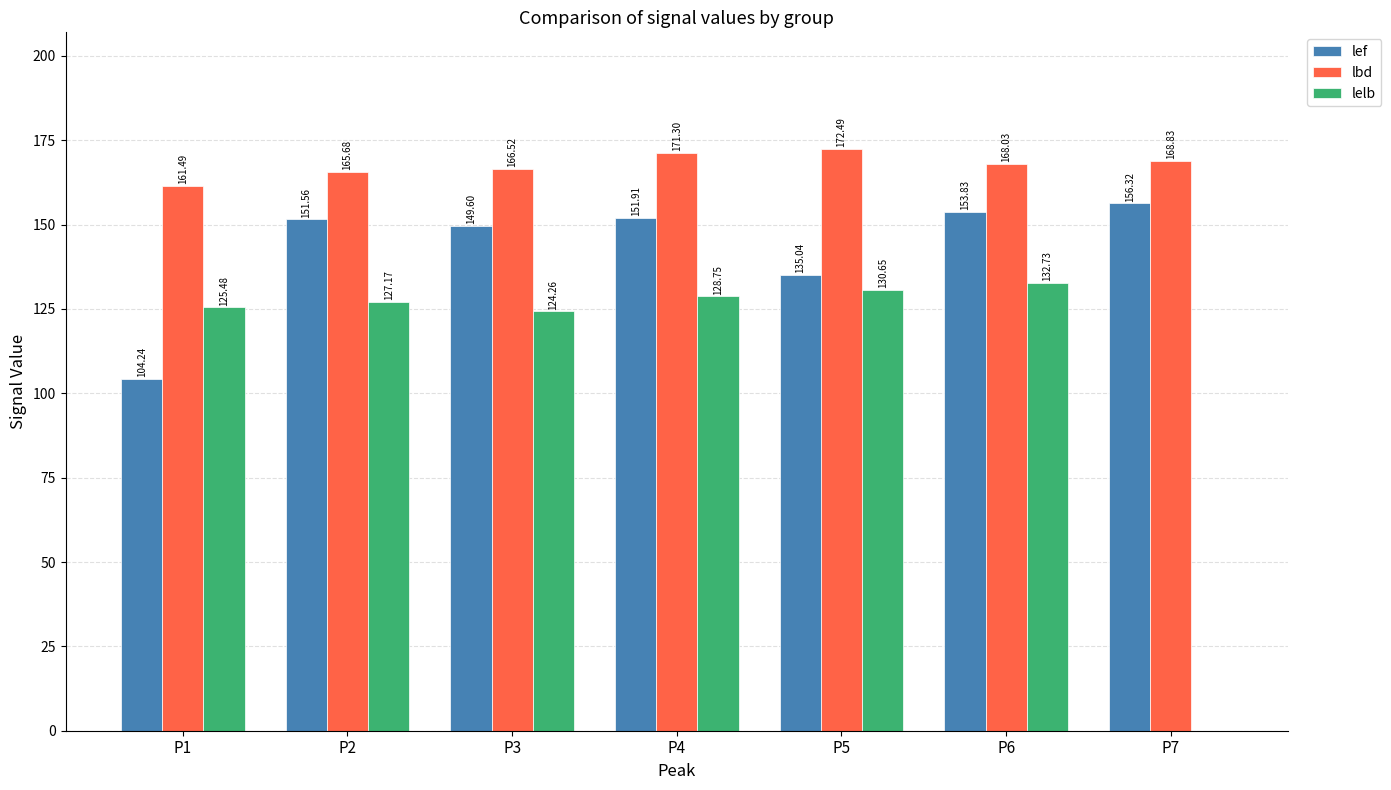

Between P2 and P6, which series saw the biggest shift?

lelb